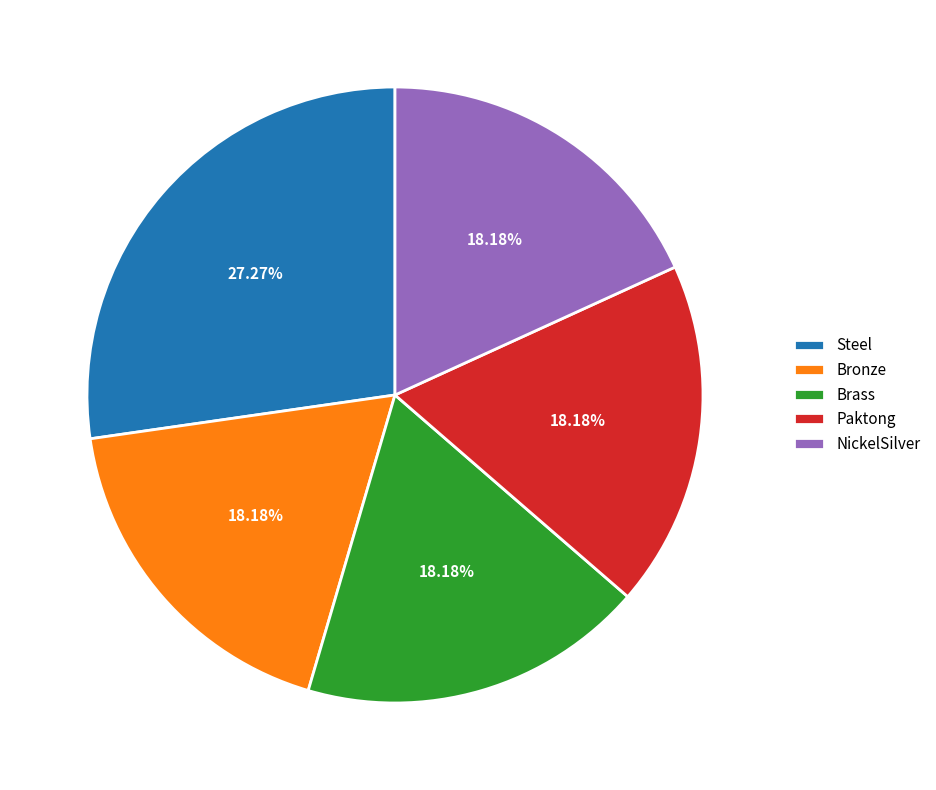

Which slice is the largest?

Steel